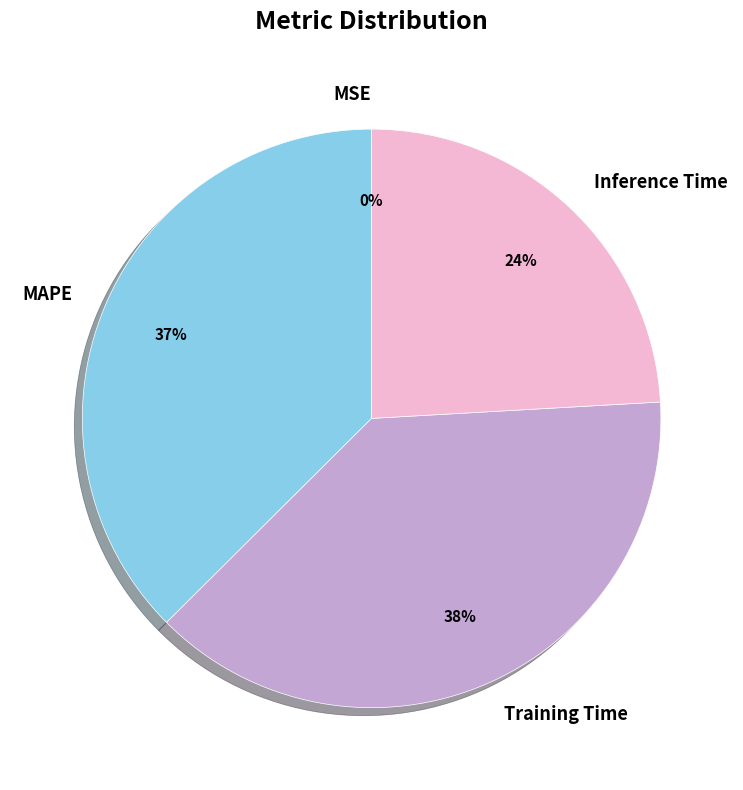

What is the largest slice in the pie chart?

Training Time